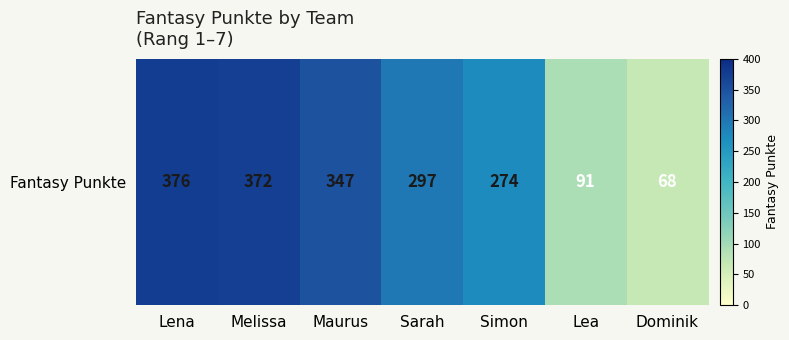

What is the change in value from Sarah to Lea?

-206